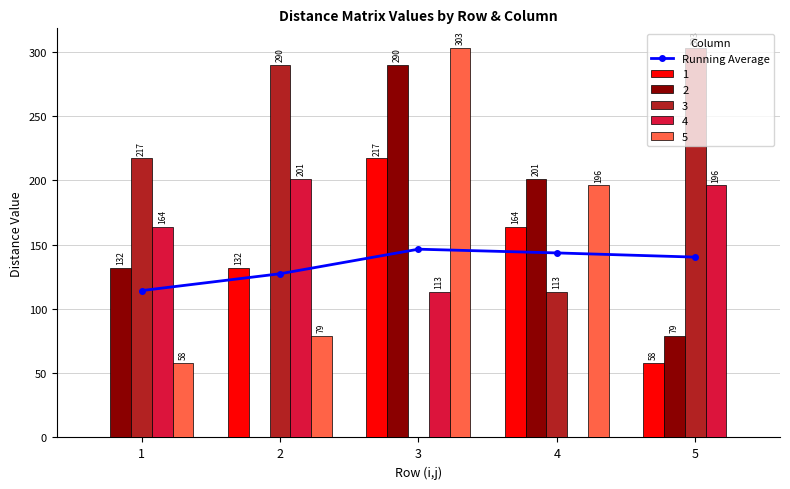

What is the value of the 5th bar from the left?

140.2